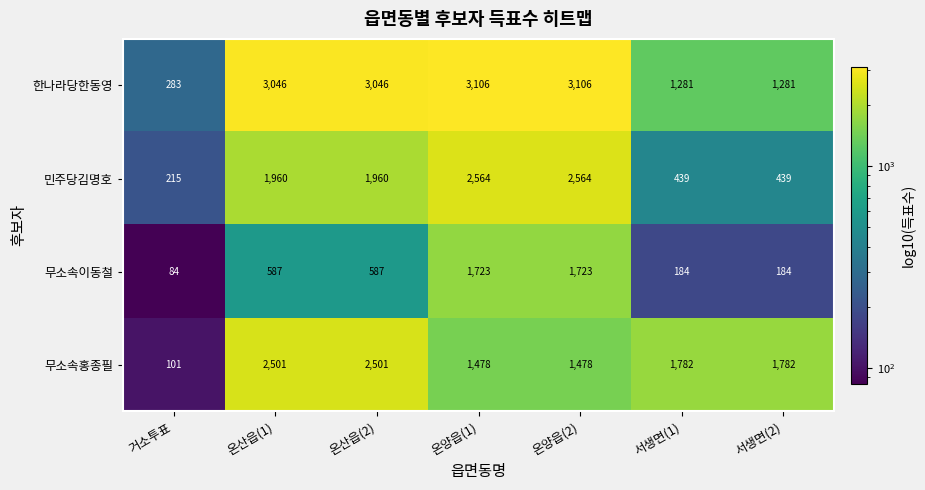

Reading right to left, extract all data points from this chart.

한나라당한동영: 서생면(2)=1281	서생면(1)=1281	온양읍(2)=3106	온양읍(1)=3106	온산읍(2)=3046	온산읍(1)=3046	거소투표=283
민주당김명호: 서생면(2)=439	서생면(1)=439	온양읍(2)=2564	온양읍(1)=2564	온산읍(2)=1960	온산읍(1)=1960	거소투표=215
무소속이동철: 서생면(2)=184	서생면(1)=184	온양읍(2)=1723	온양읍(1)=1723	온산읍(2)=587	온산읍(1)=587	거소투표=84
무소속홍종필: 서생면(2)=1782	서생면(1)=1782	온양읍(2)=1478	온양읍(1)=1478	온산읍(2)=2501	온산읍(1)=2501	거소투표=101